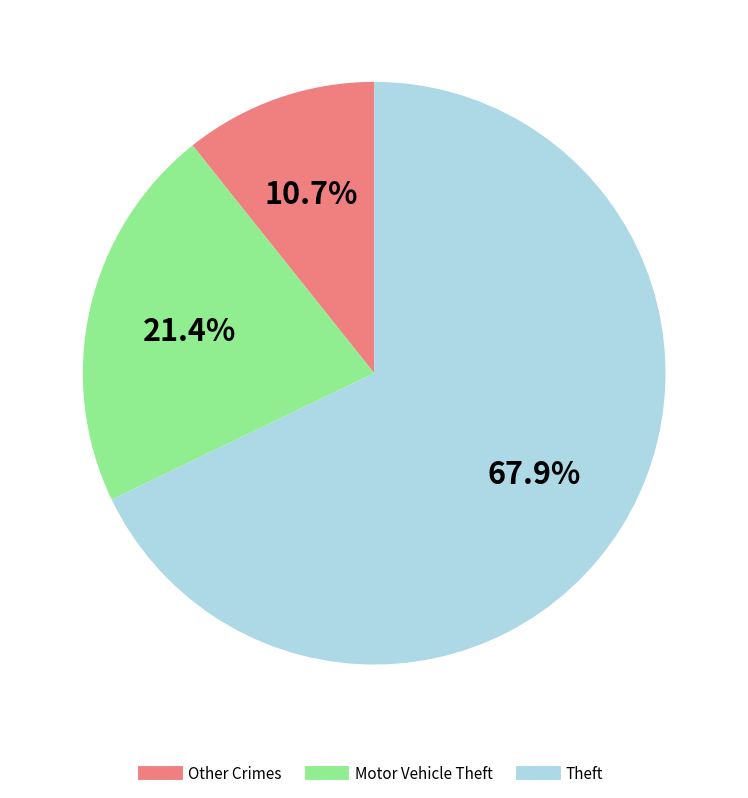

Does any single category account for the majority?

Yes